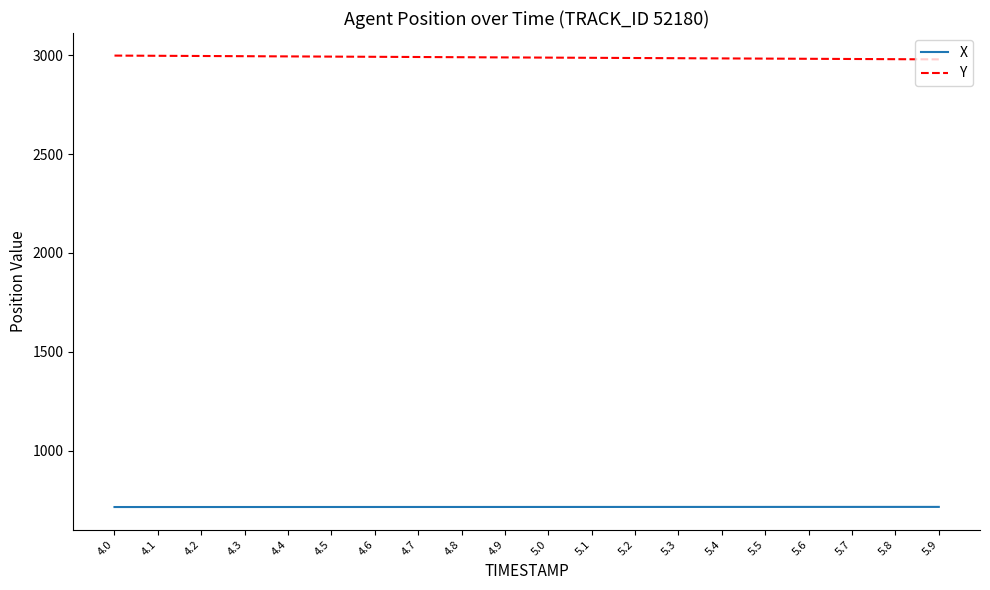

Rank the series by their maximum value, from highest to lowest.

Y, X